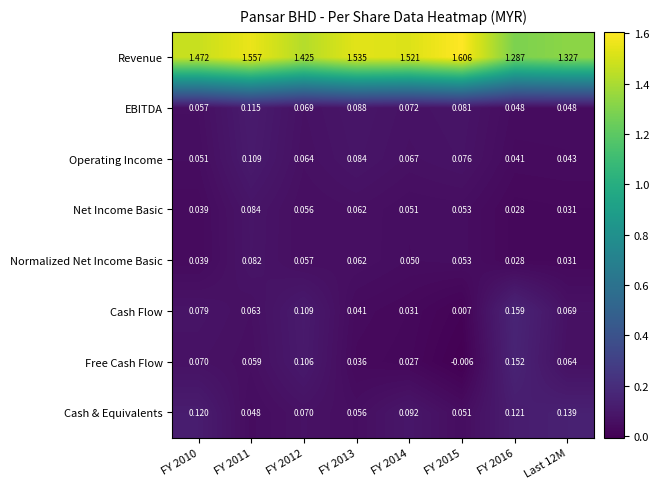

Which series has the largest total across all categories?

Revenue